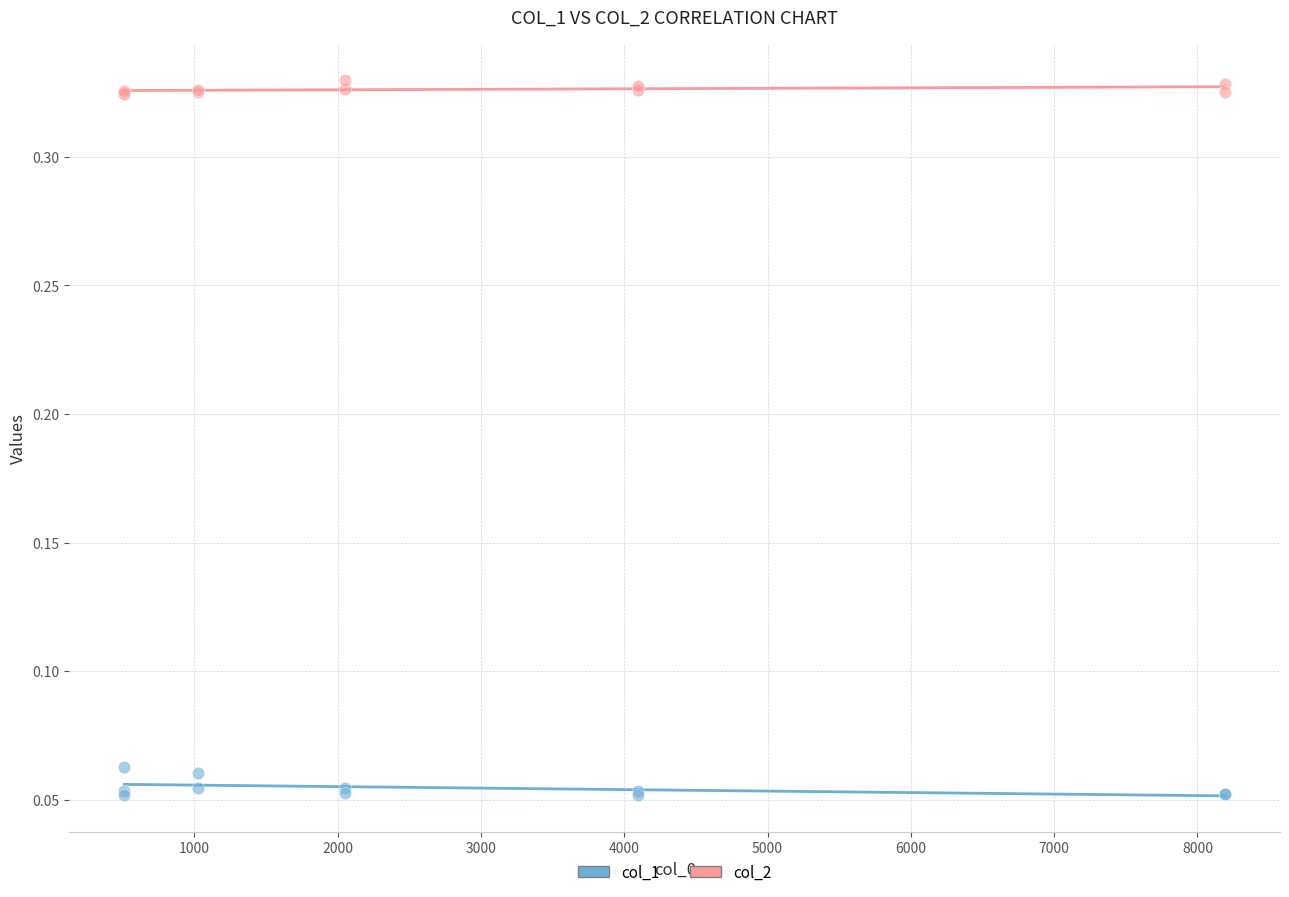

Which series reaches the minimum Y coordinate?

col_1